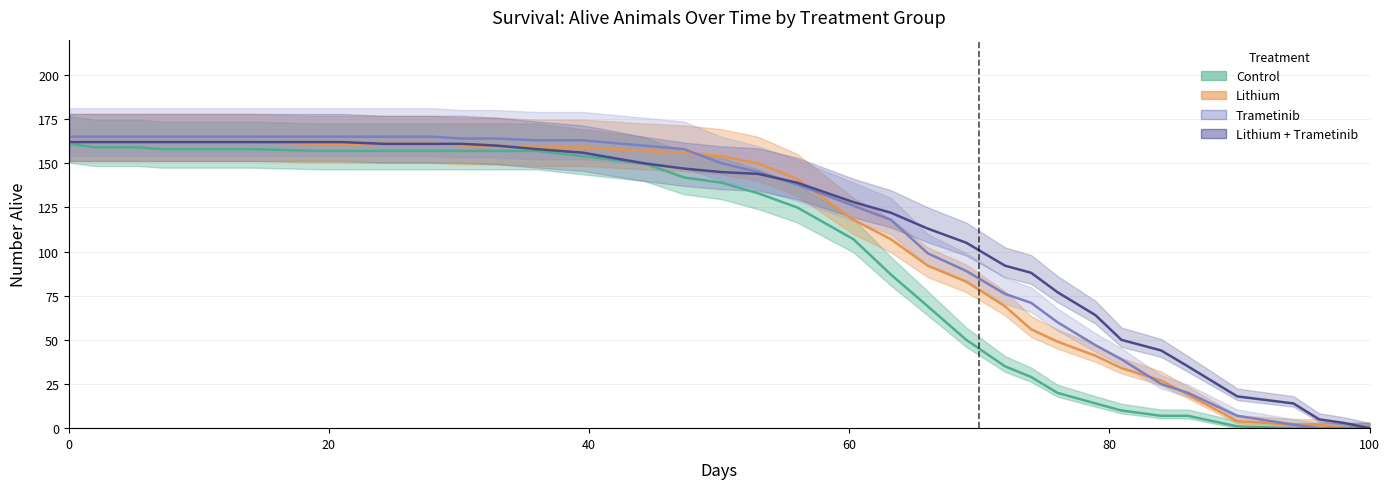

Count the number of categories in the chart.

37